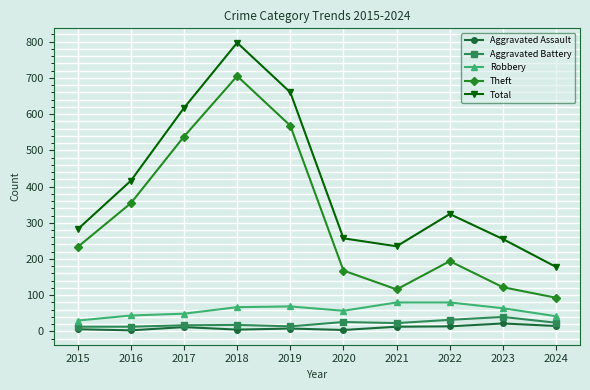

Does the chart have visible grid lines?

Yes